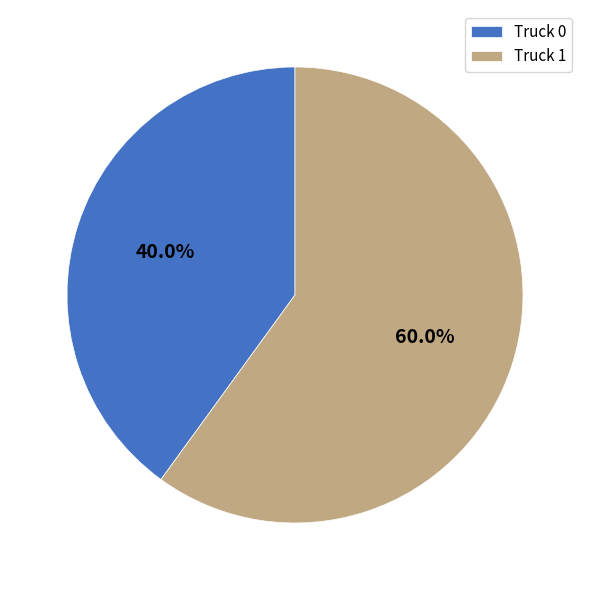

Rank the categories by value from highest to lowest.

Truck 1, Truck 0